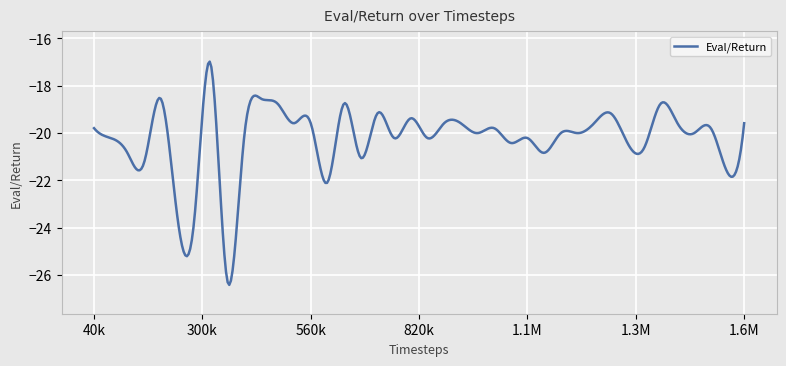

What is the minimum value shown in the chart?

-26.4